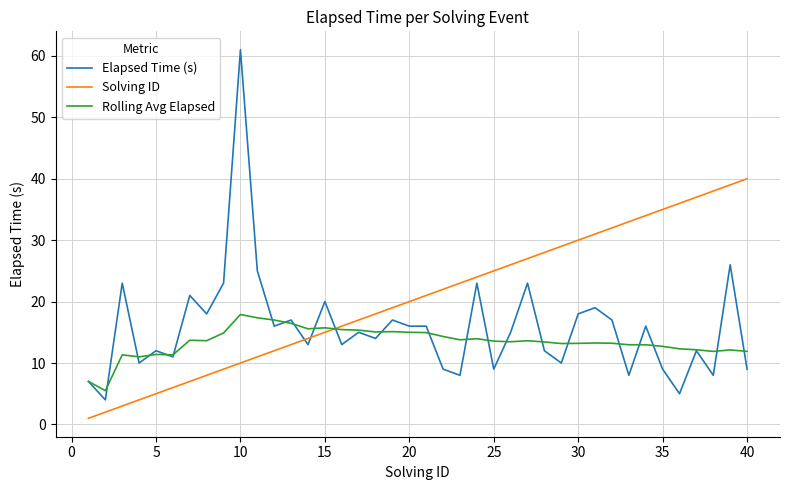

Rank the series by their maximum value, from lowest to highest.

Rolling Avg Elapsed, Solving ID, Elapsed Time (s)